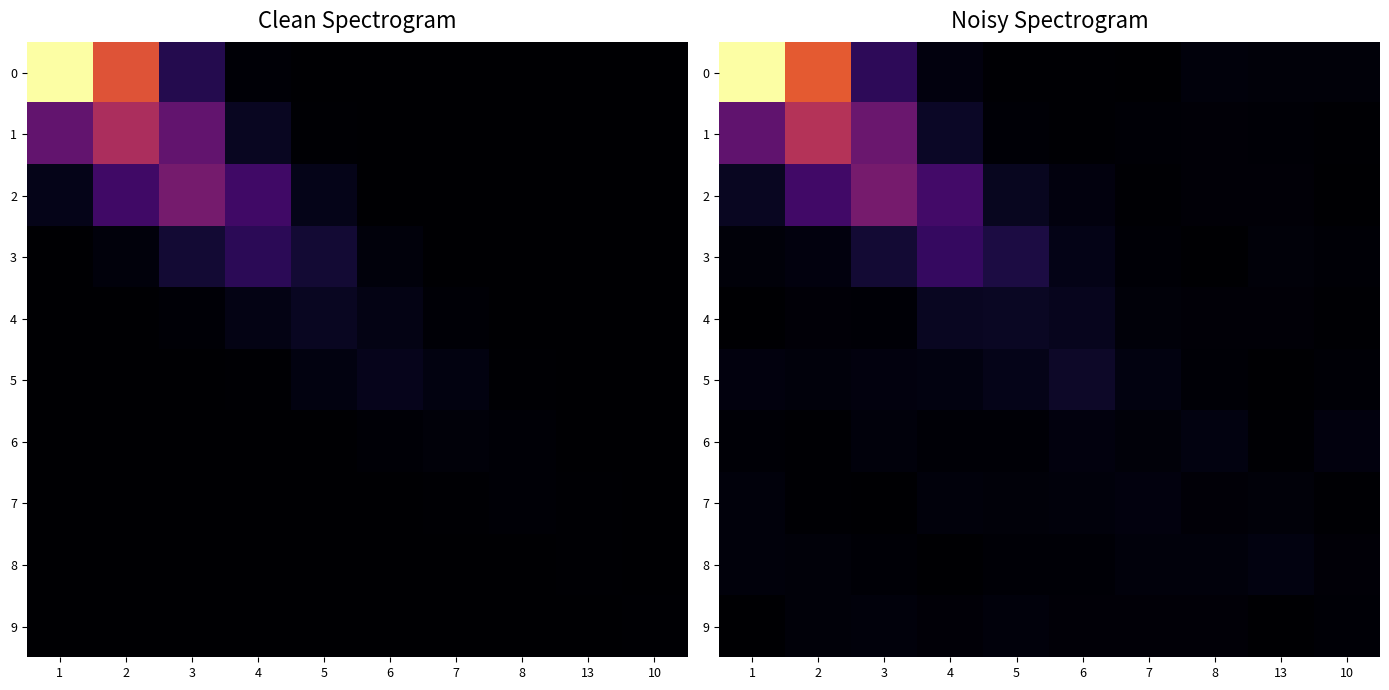

The value of 3 at 5 is 21.8. True or false?

True